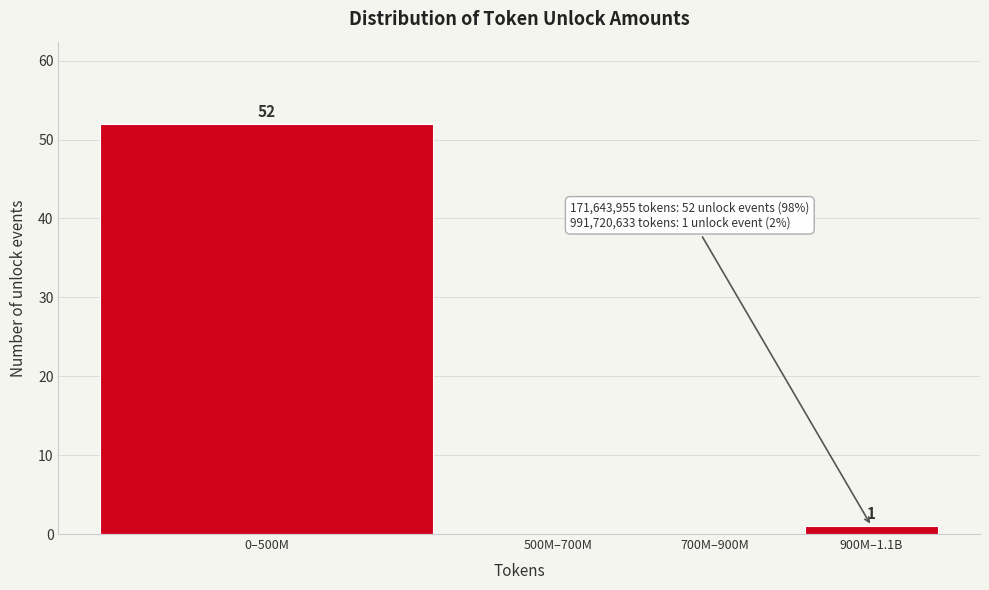

Reading left to right, list all the values displayed in this chart.

0–500M=52	500M–700M=0	700M–900M=0	900M–1.1B=1